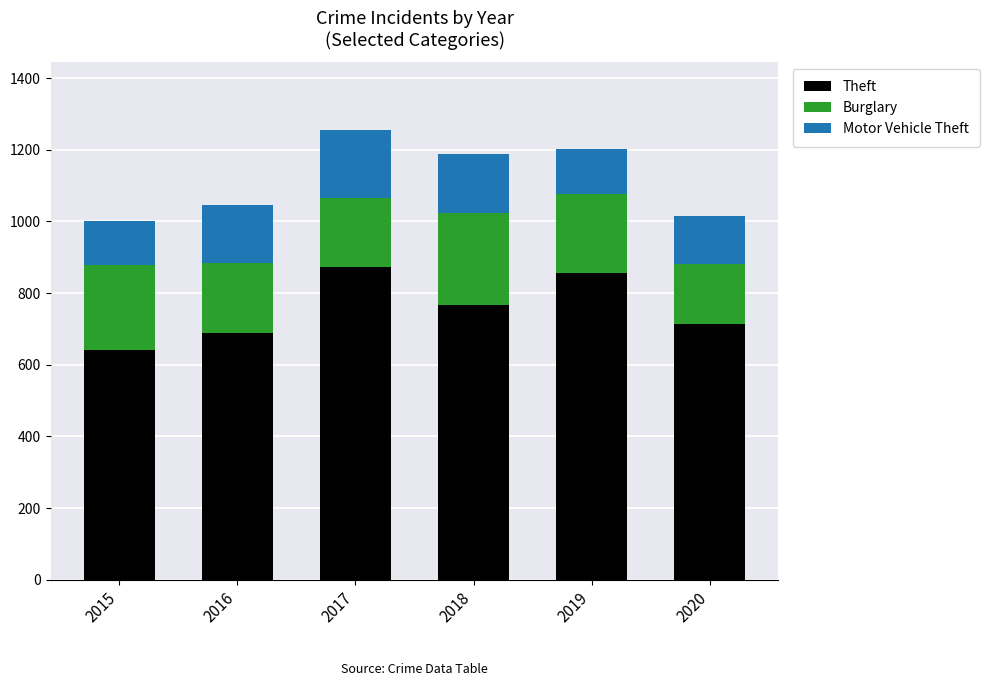

Reading left to right, transcribe the values for Theft.

641	689	873	767	855	714